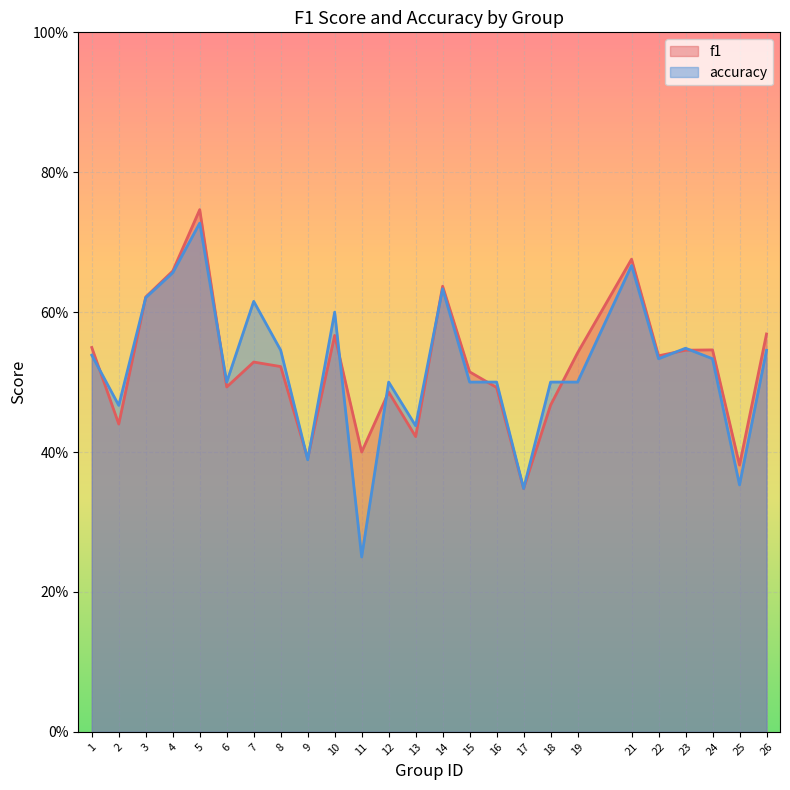

At which category is the sum across all series the highest?

5